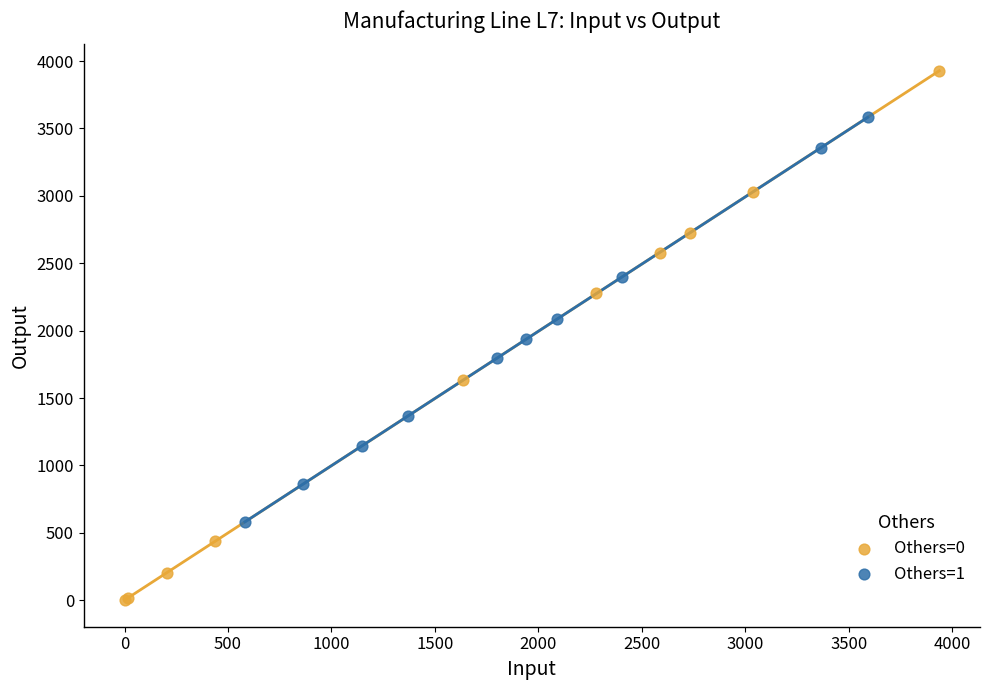

Which series reaches the maximum Y coordinate?

Others=0